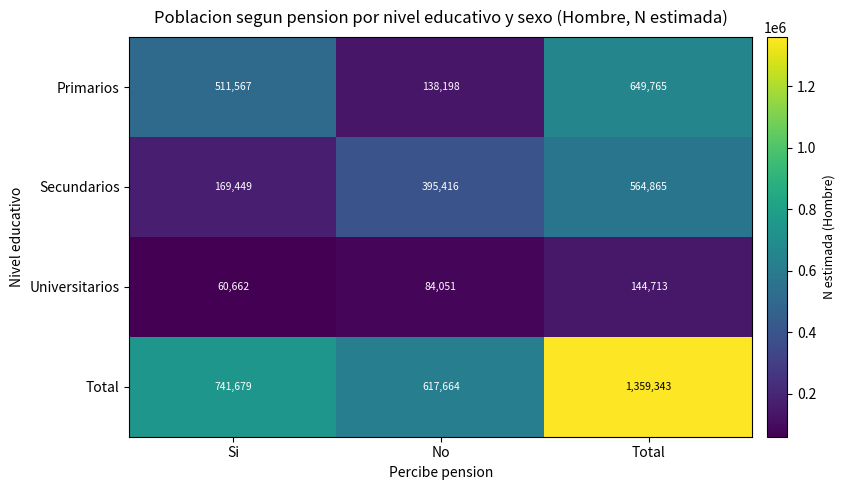

What is the sum of the Total values at Total and Si?

2101022